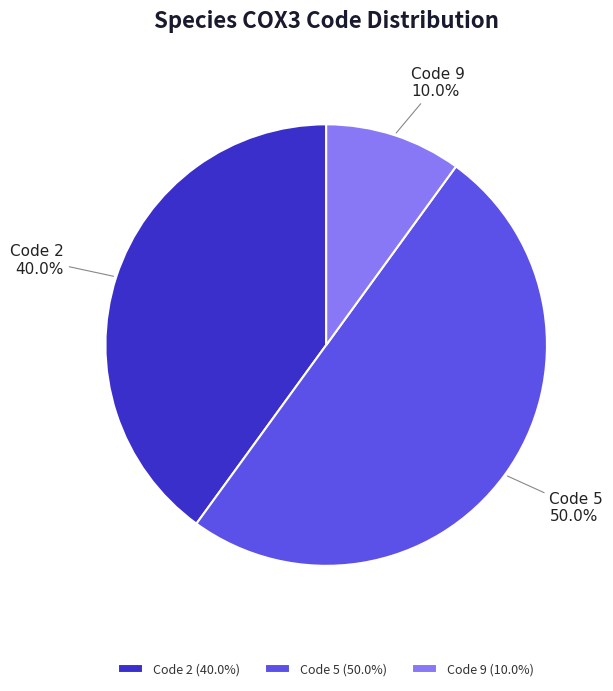

To the nearest percent, what is the difference between the largest and smallest slice percentages?

40%